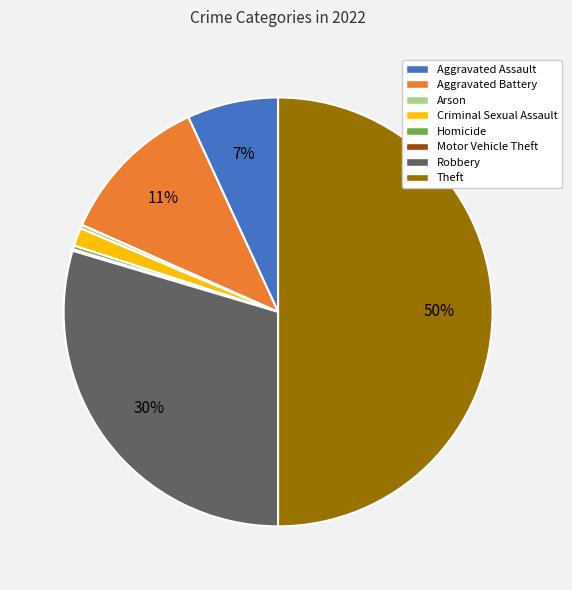

Is Aggravated Battery the majority of the pie?

No